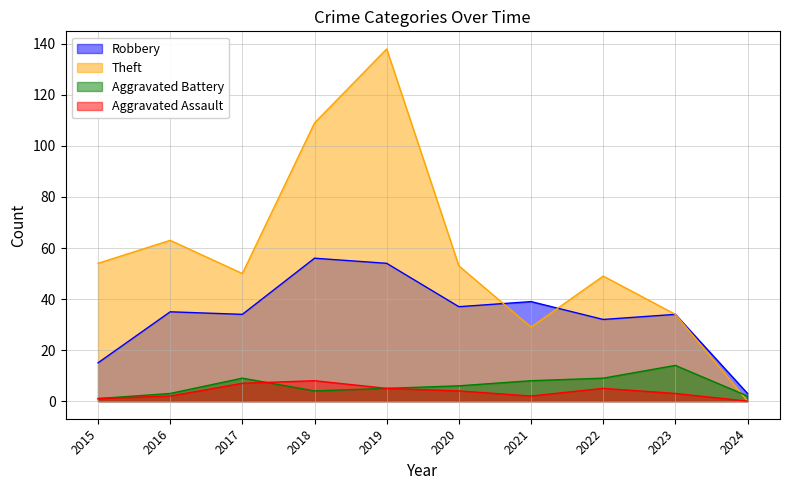

At which category does the chart reach its minimum across all series?

2024